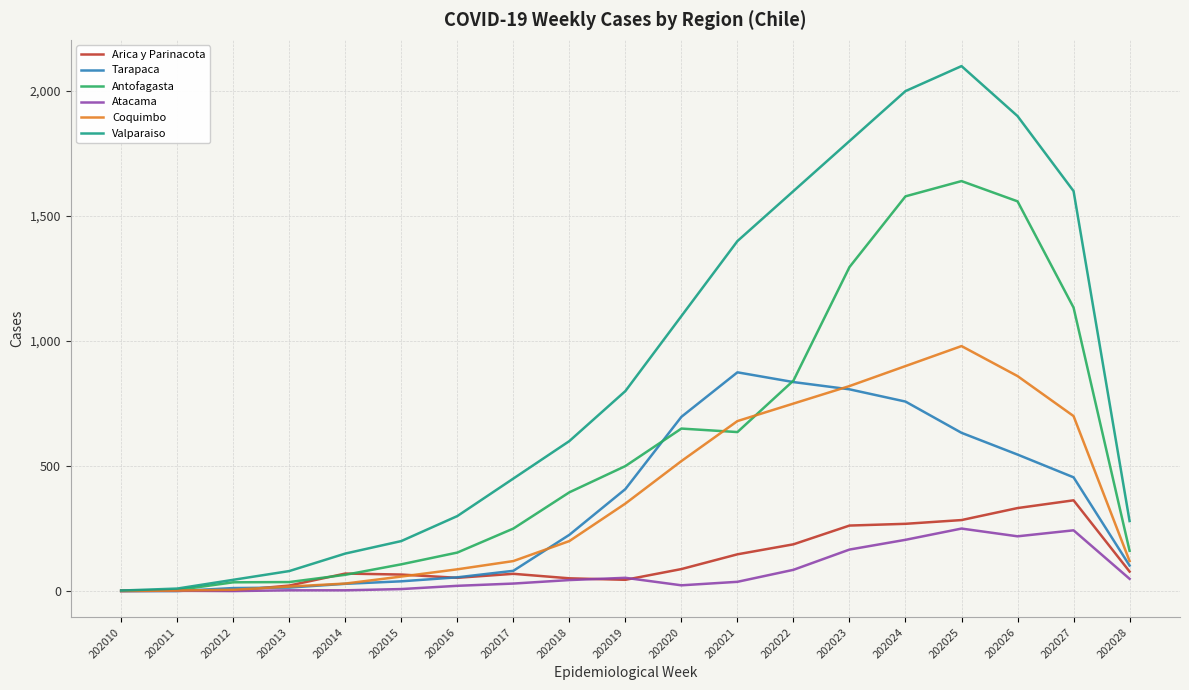

Count the number of categories in the chart.

19